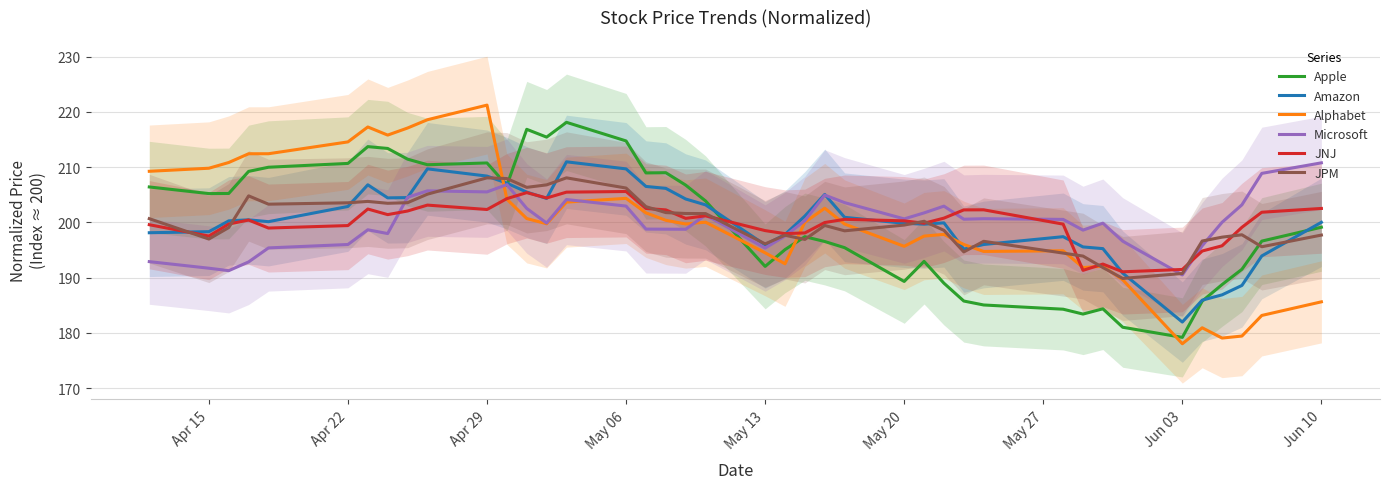

What is the minimum value for Apple?

179.2